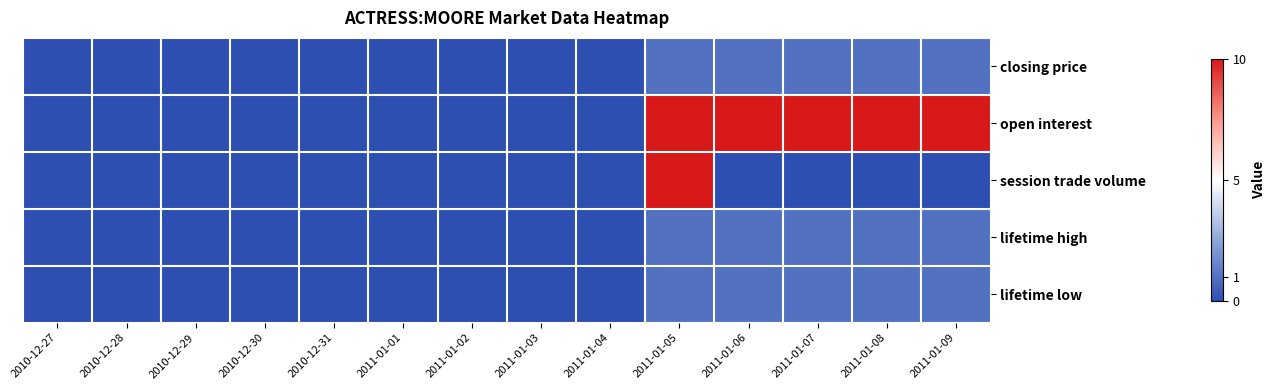

How many series are shown in this chart?

5